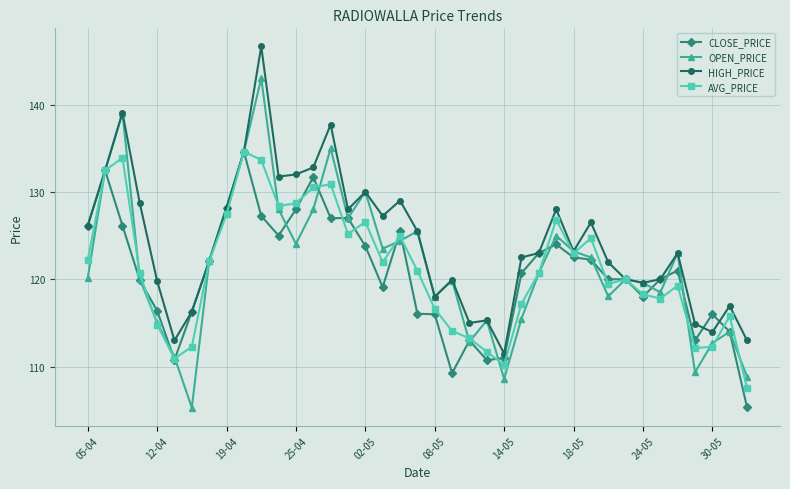

What is the value of the OPEN_PRICE point at the 28th from the left?

125.0